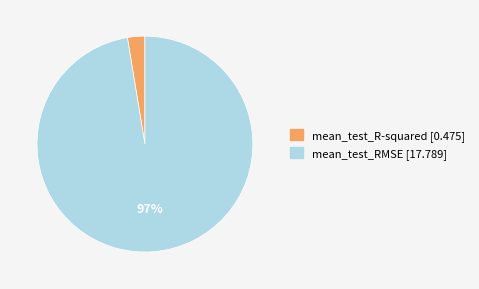

Is the sum of mean_test_R-squared and mean_test_RMSE greater than half?

Yes